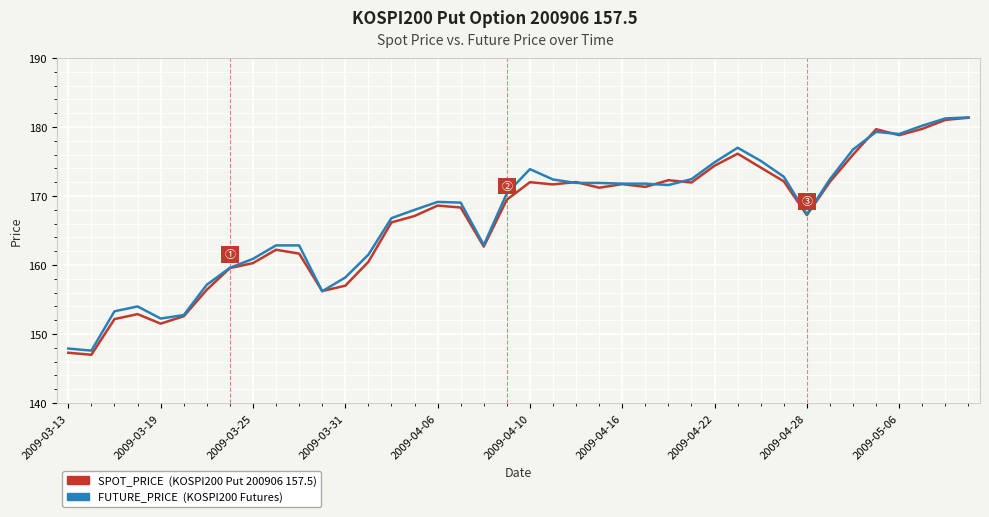

What is the maximum value shown in the chart?

181.4